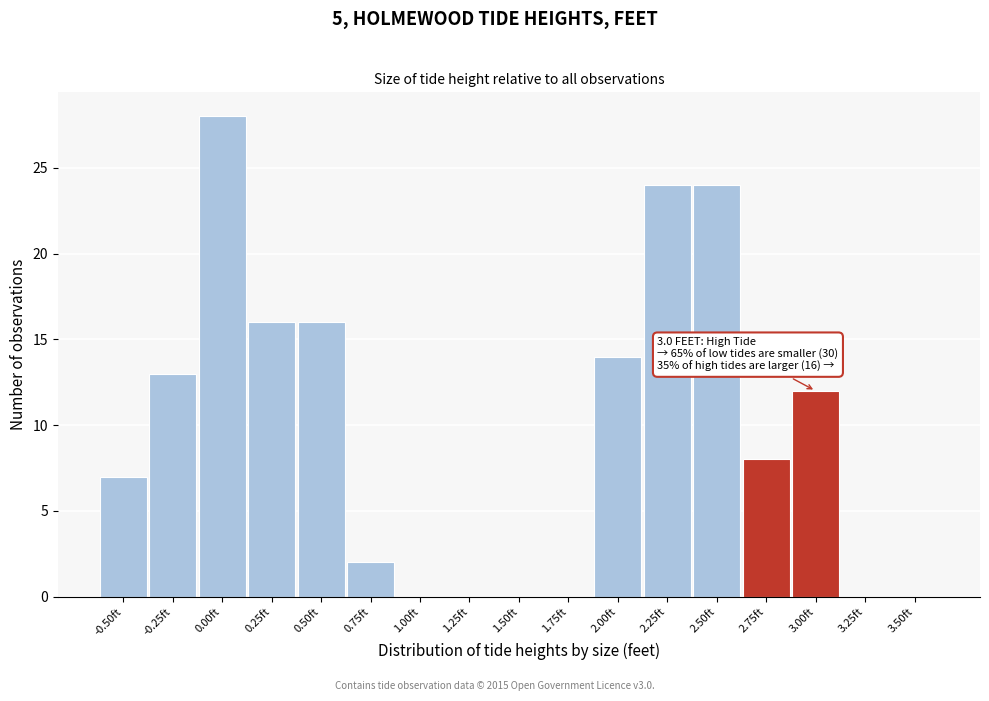

Reading left to right, list all the values displayed in this chart.

-0.50ft=7	-0.25ft=13	0.00ft=28	0.25ft=16	0.50ft=16	0.75ft=2	1.00ft=0	1.25ft=0	1.50ft=0	1.75ft=0	2.00ft=14	2.25ft=24	2.50ft=24	2.75ft=8	3.00ft=12	3.25ft=0	3.50ft=0